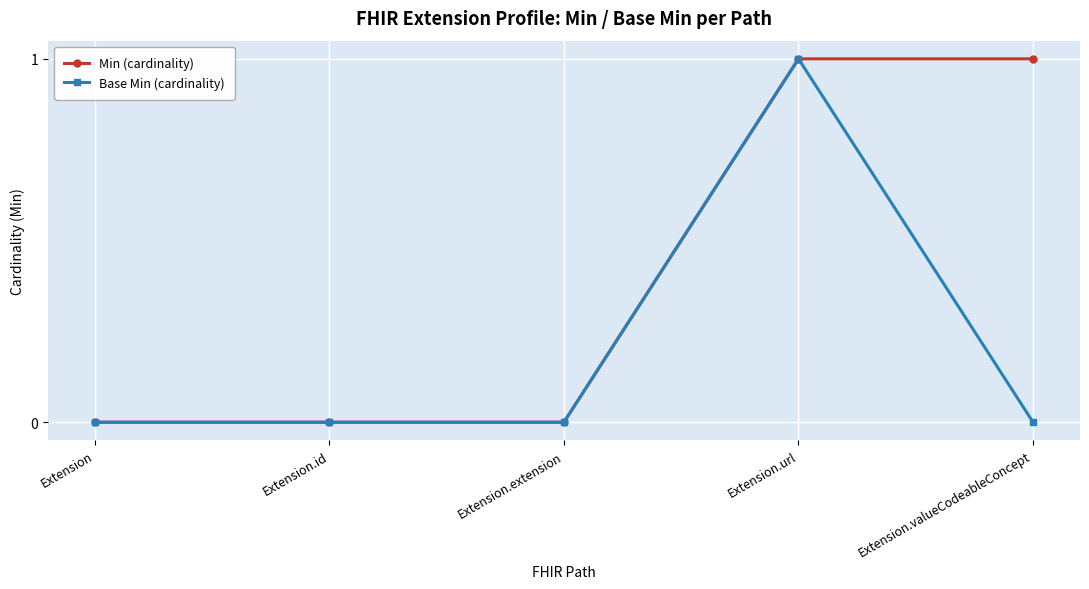

Is the value of Base Min (cardinality) at Extension.url greater than the value of Min (cardinality) at Extension?

Yes